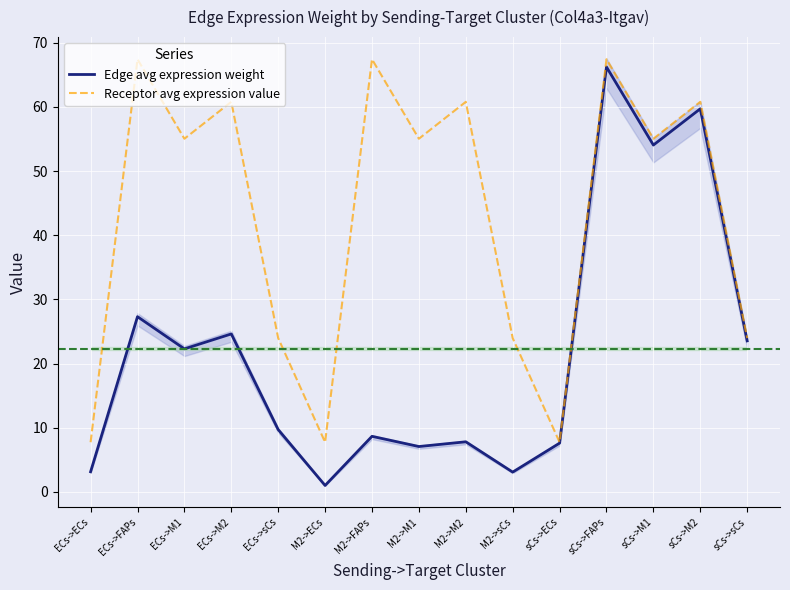

What is the label of the 2nd point from the right?

sCs->M2